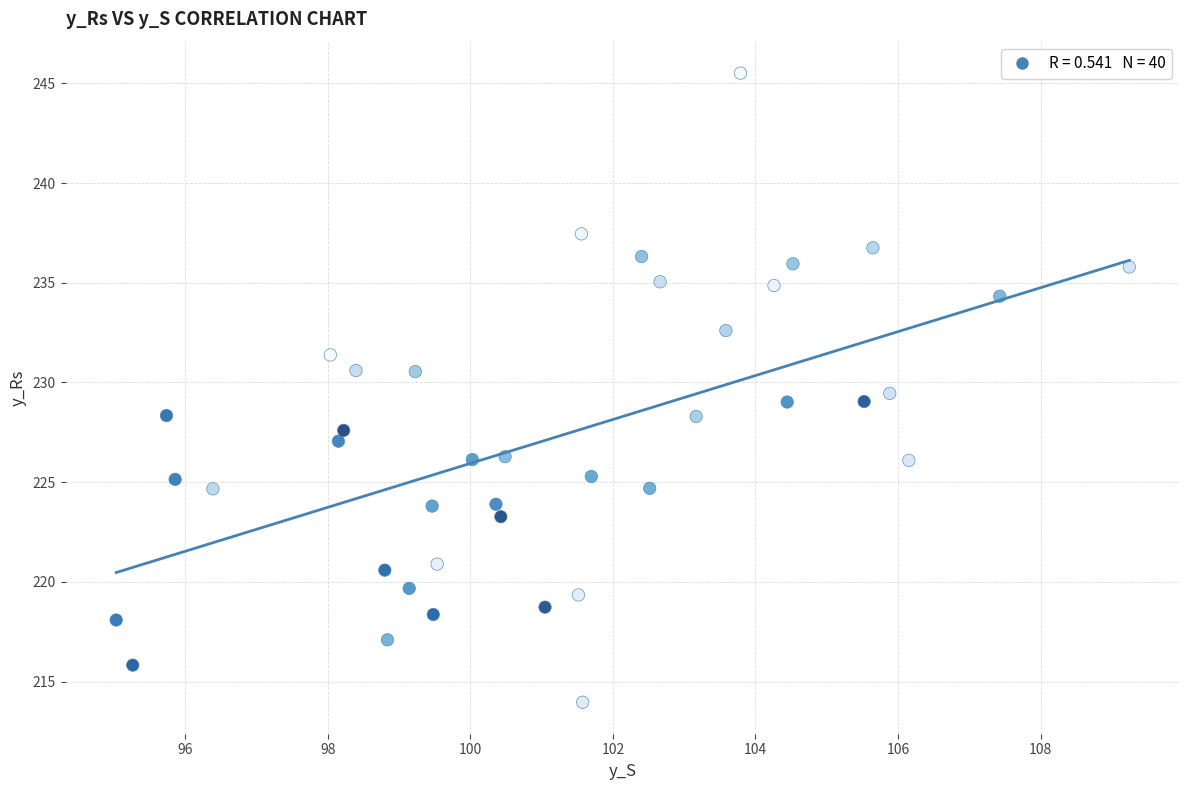

What is the range of X values (max minus min)?

14.2